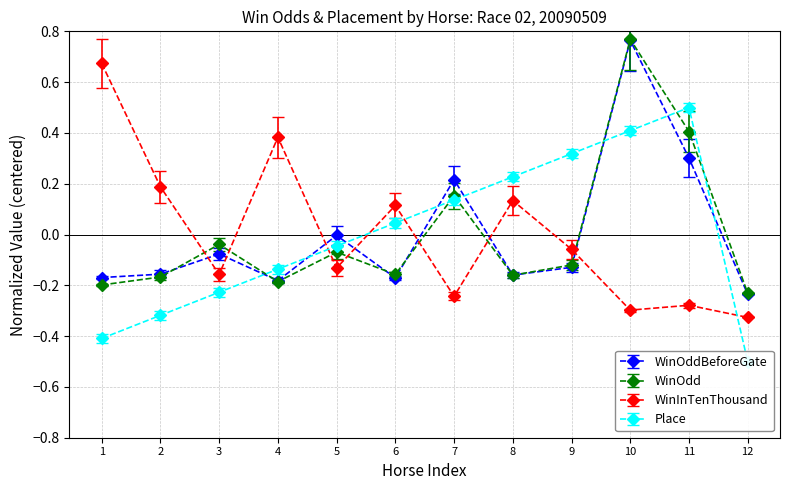

At which category does WinInTenThousand reach its first local valley?

3